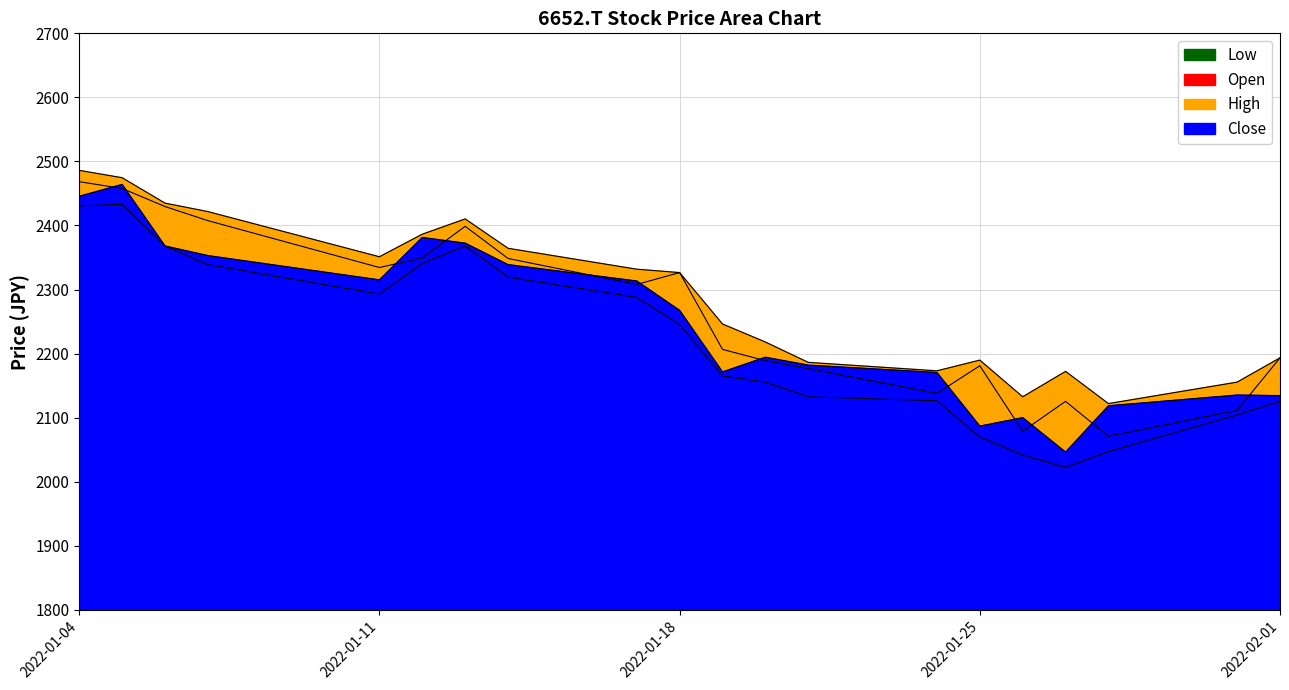

The value of Open at 2022-02-01 is 2193.3. True or false?

True